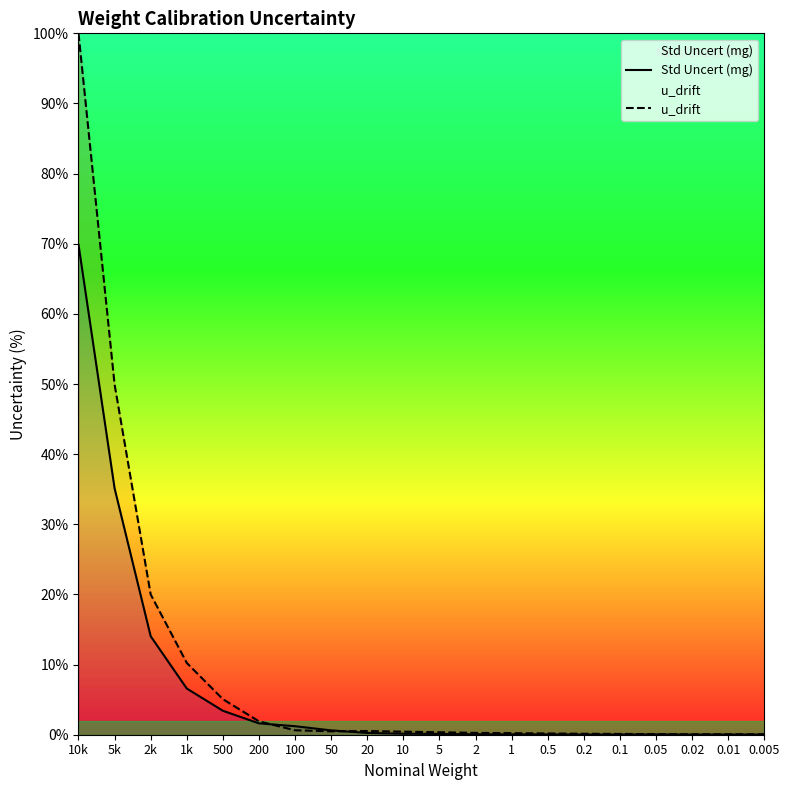

Which series has the largest range (max minus min)?

u_drift